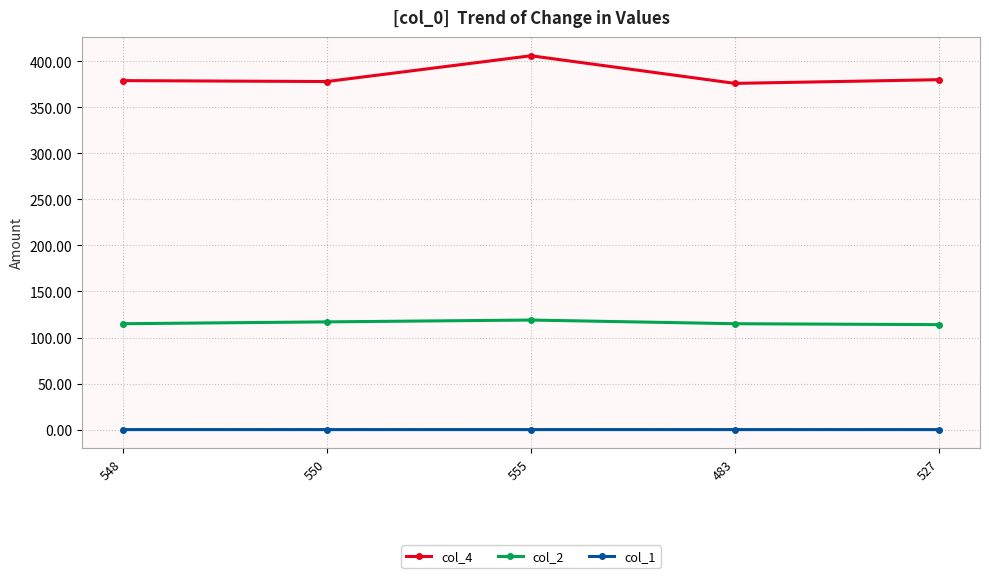

Which series has the widest spread of values?

col_4